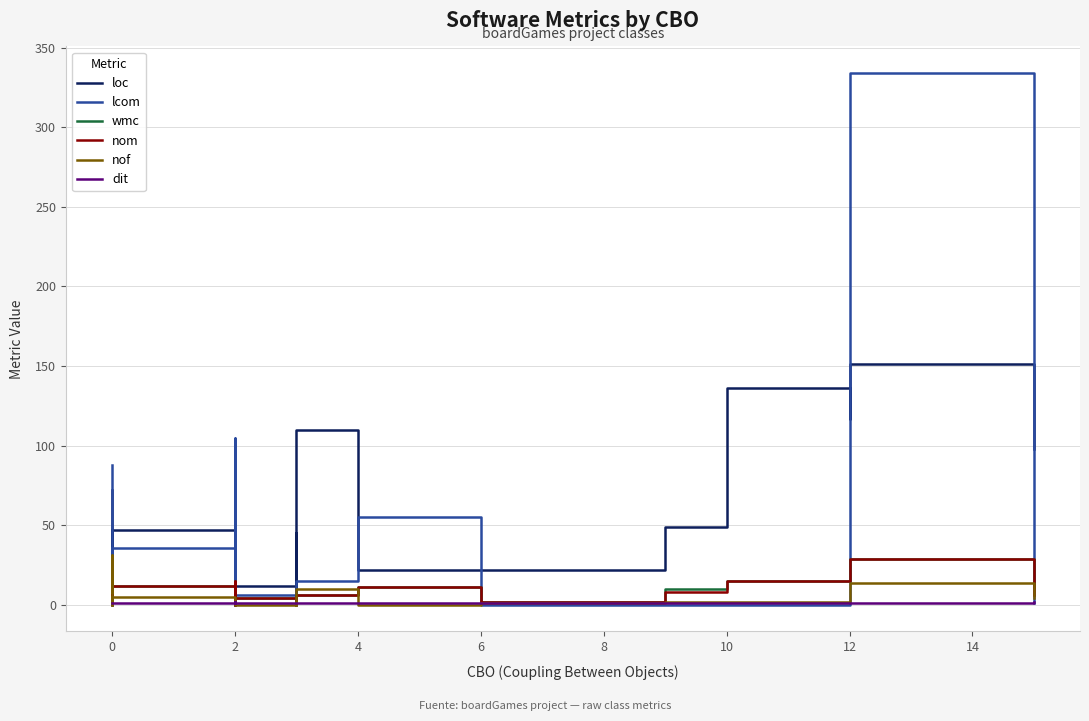

Which series has the largest total across all categories?

loc